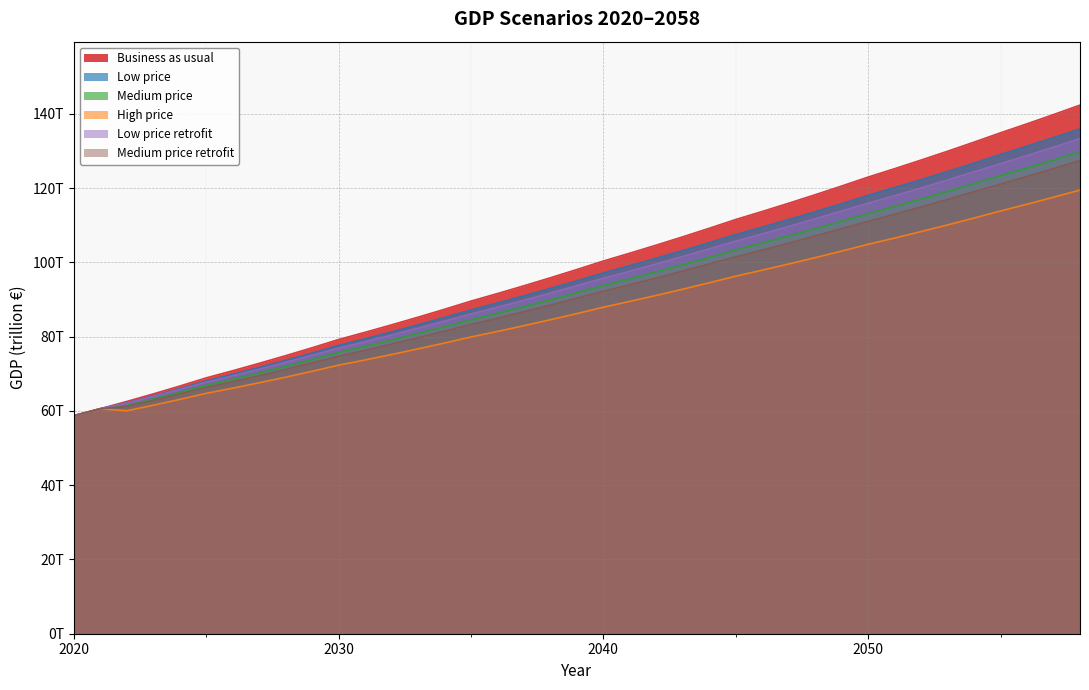

Does the chart display data point markers on the line(s)?

No